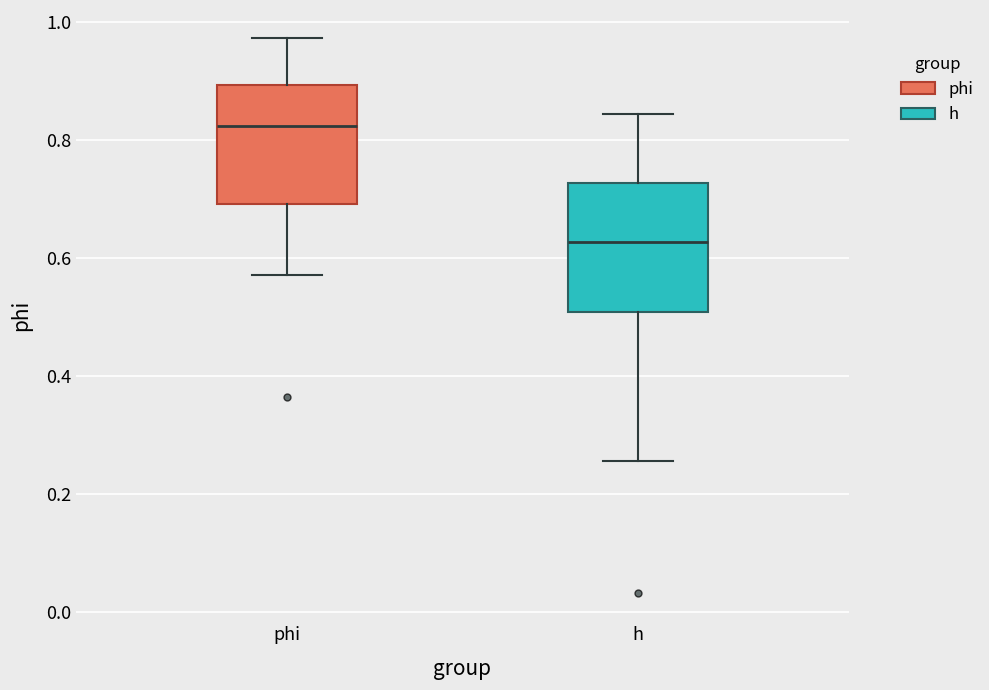

Which box's median line is the highest?

phi